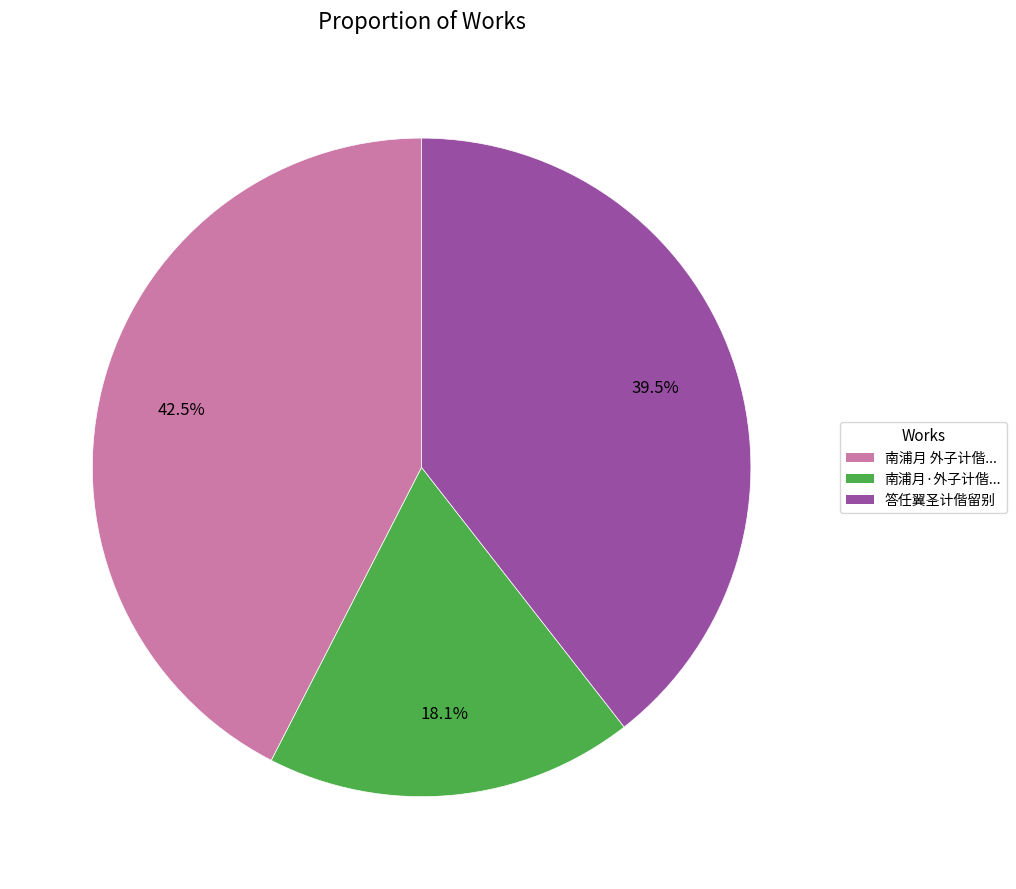

Approximately how many times larger is the value at 答任翼圣计偕留别 compared to 南浦月·外子计偕...?

2.2